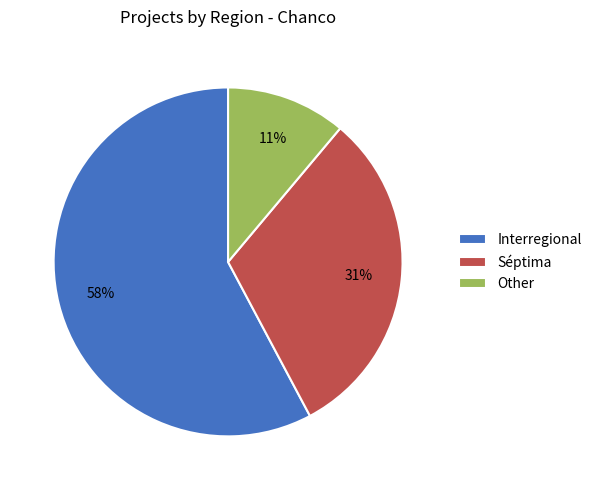

Combined, do Interregional and Other account for over 50%?

Yes